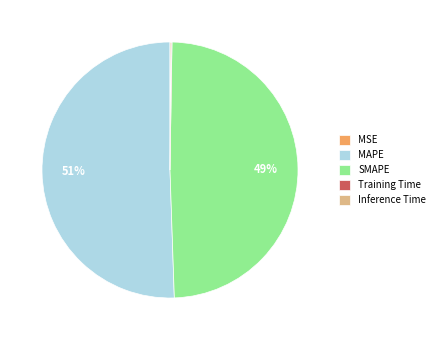

What is the ratio of the value at SMAPE to the value at MAPE?

1.0